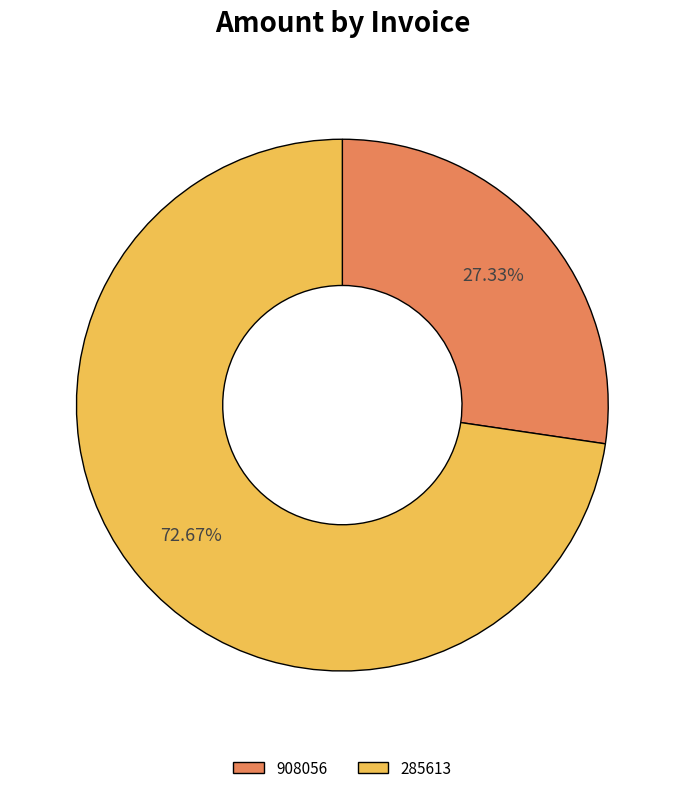

Is there any slice that represents more than half of the pie?

Yes